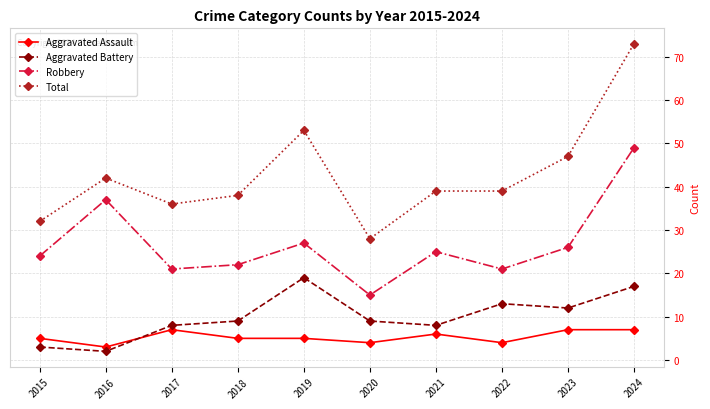

Where is the first local minimum for Total?

2017